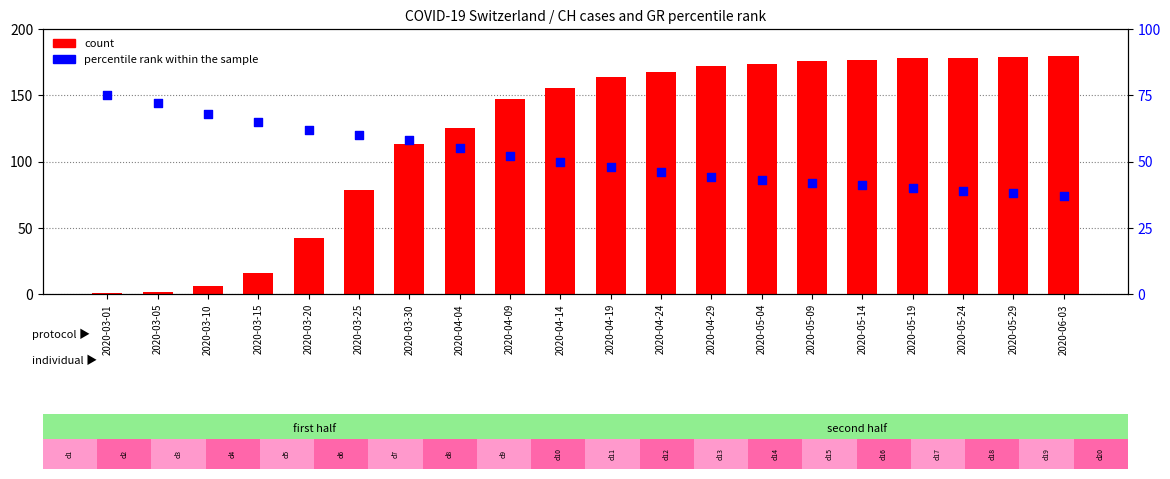

Is the value of percentile rank within the sample at 2020-03-05 greater than the value of count at 2020-03-05?

Yes